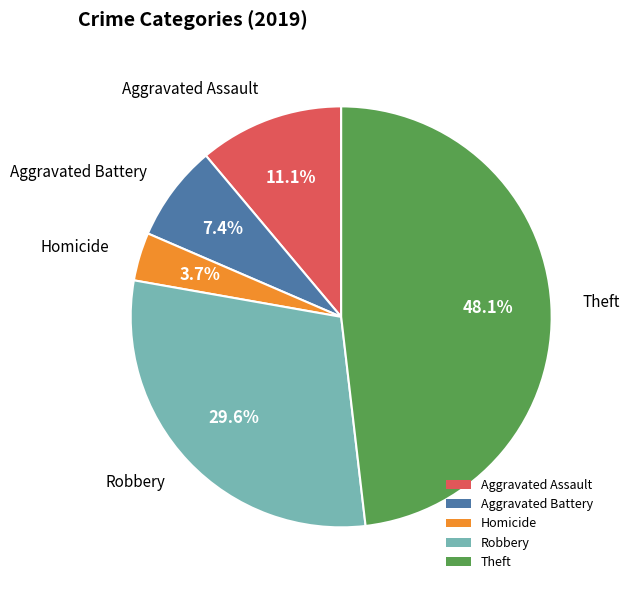

How many slices are in this pie chart?

5